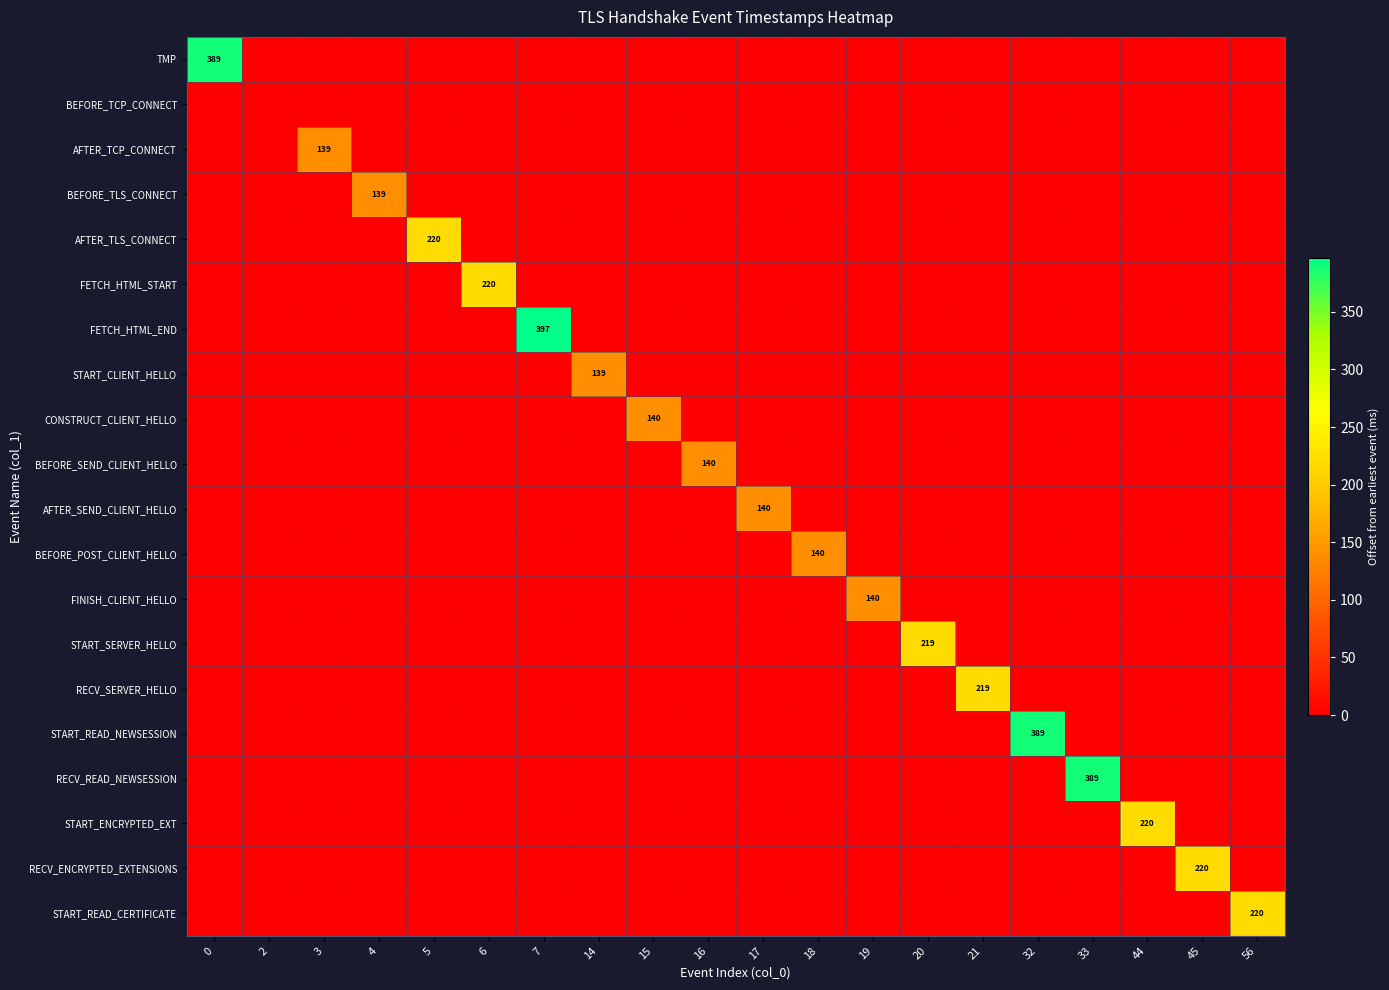

The START_CLIENT_HELLO series shows 139 at 14. True or false?

True